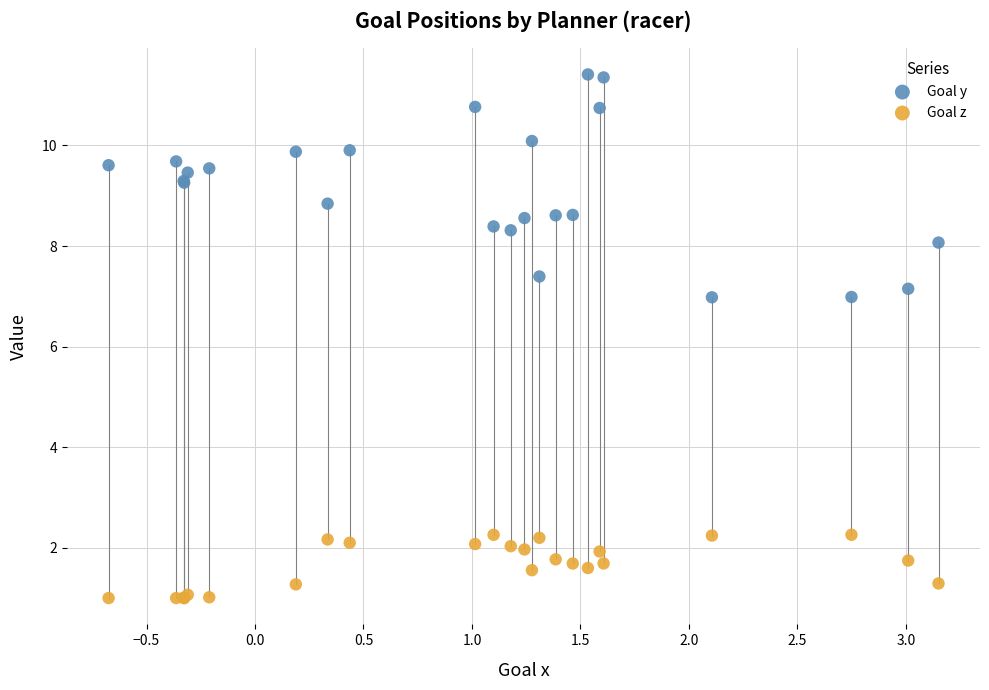

Which series reaches the minimum Y coordinate?

Goal z